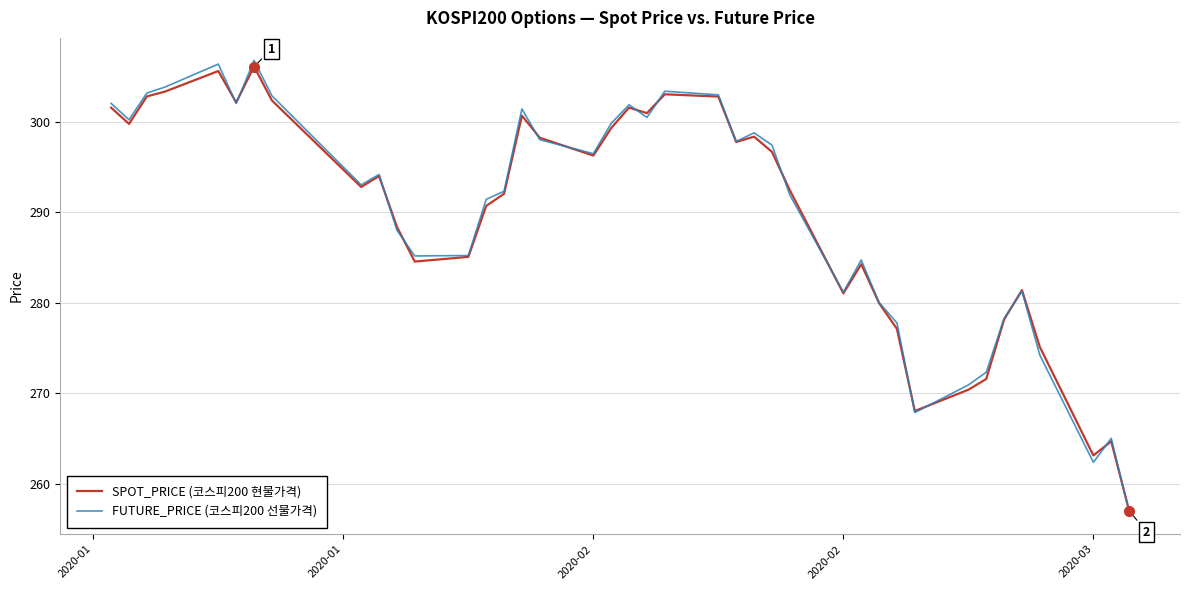

What is the minimum value shown in the chart?

256.9